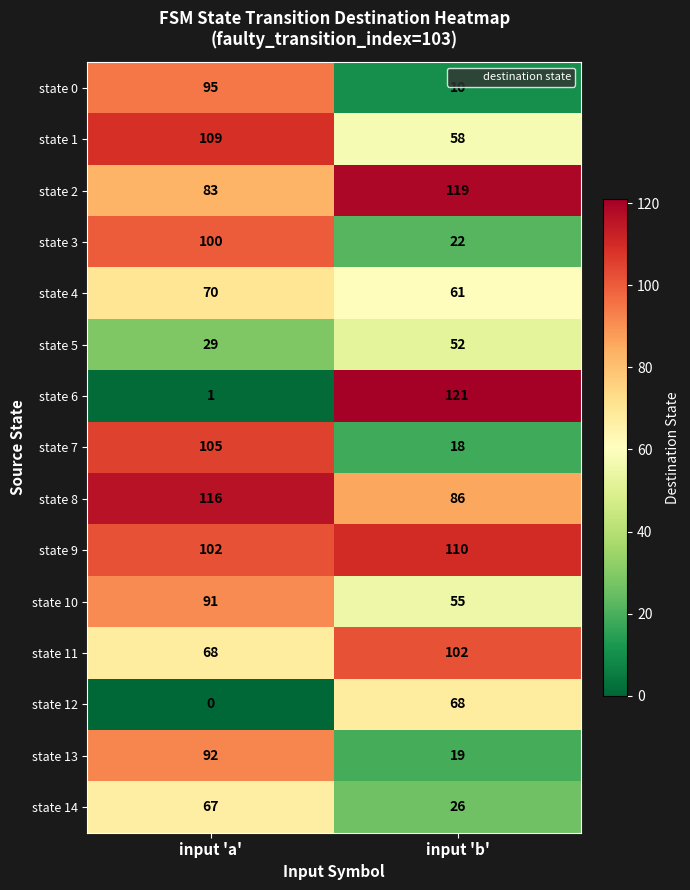

At how many categories does at least one series exceed 79?

2